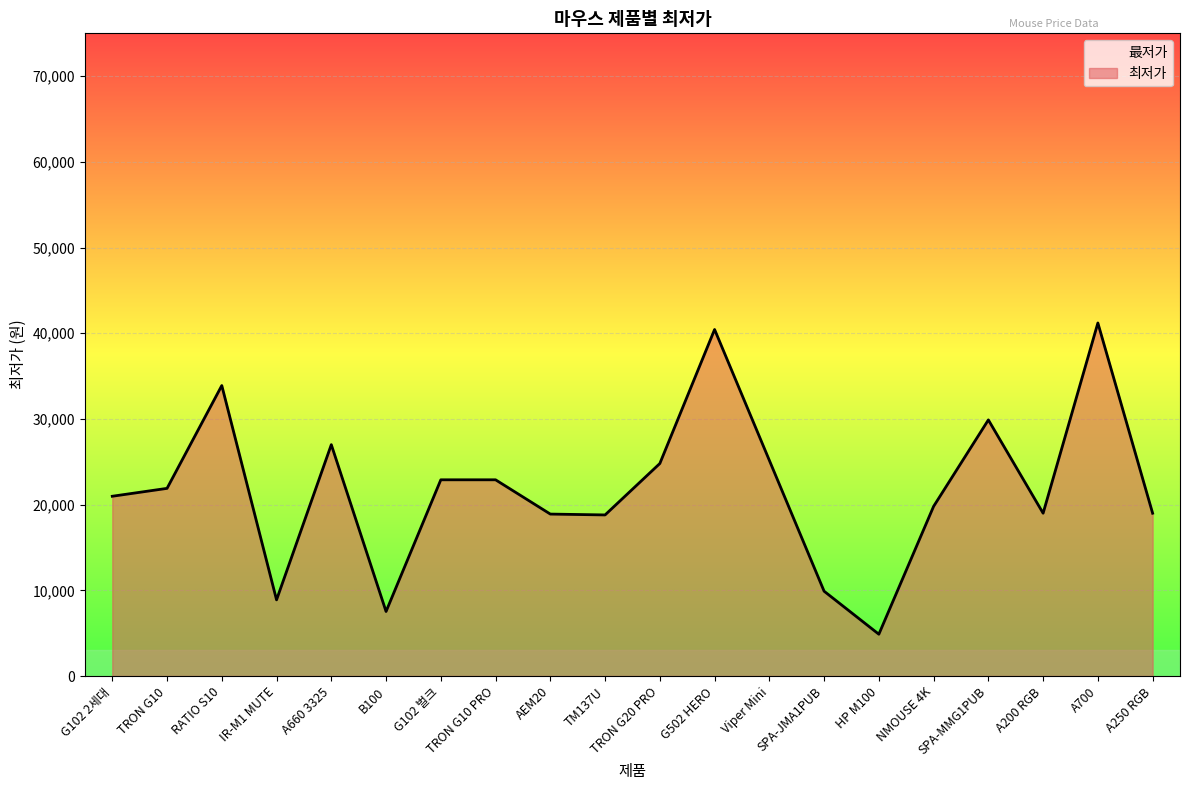

Does the chart display data point markers on the line(s)?

No